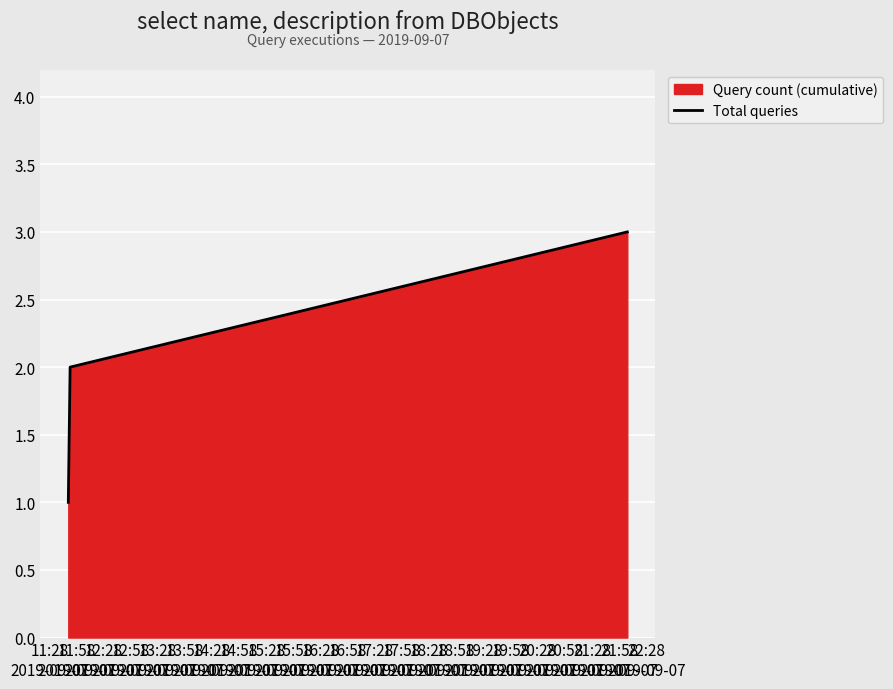

Does the chart display data point markers on the line(s)?

No